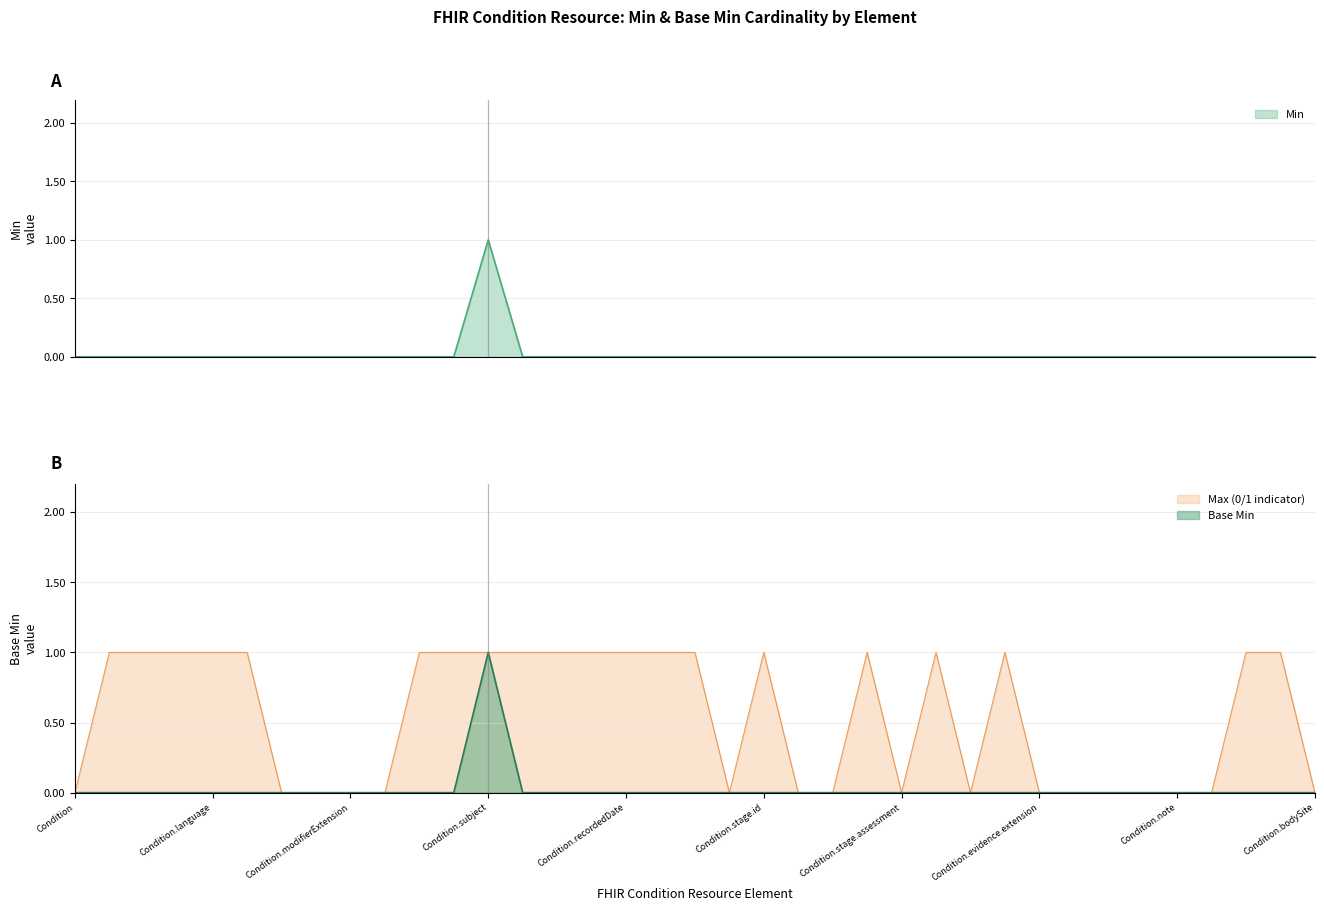

How many Base Min values are between 0 and 1?

37